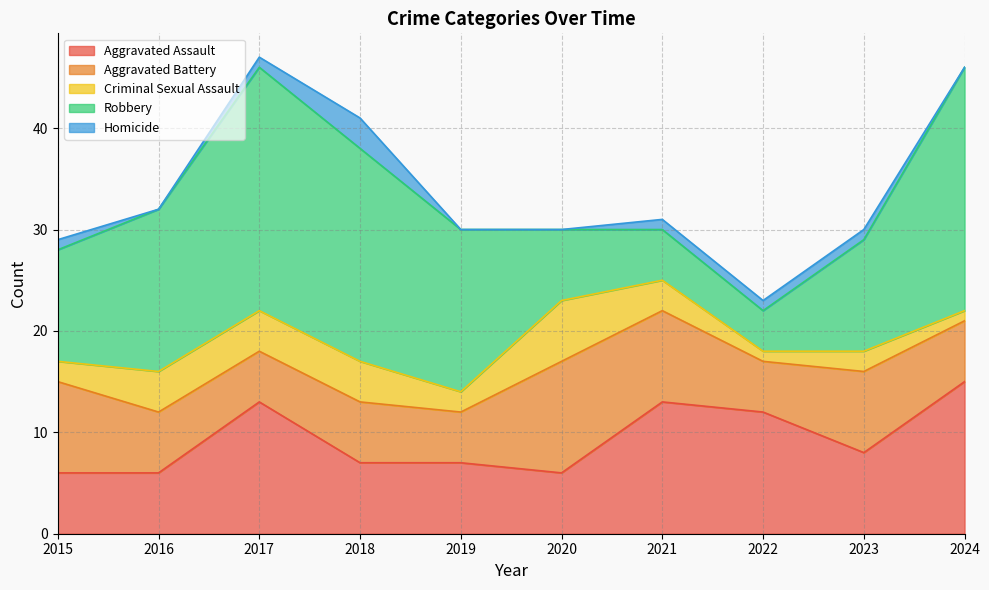

After their last crossing, which series has the higher values: Aggravated Assault or Robbery?

Robbery